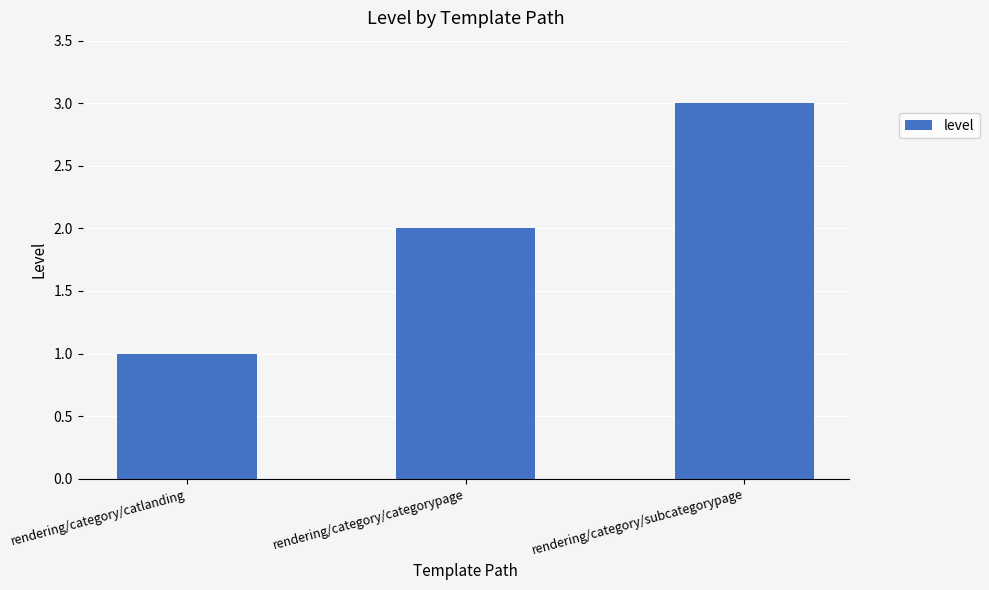

At which category does the chart reach its peak across all series?

rendering/category/subcategorypage